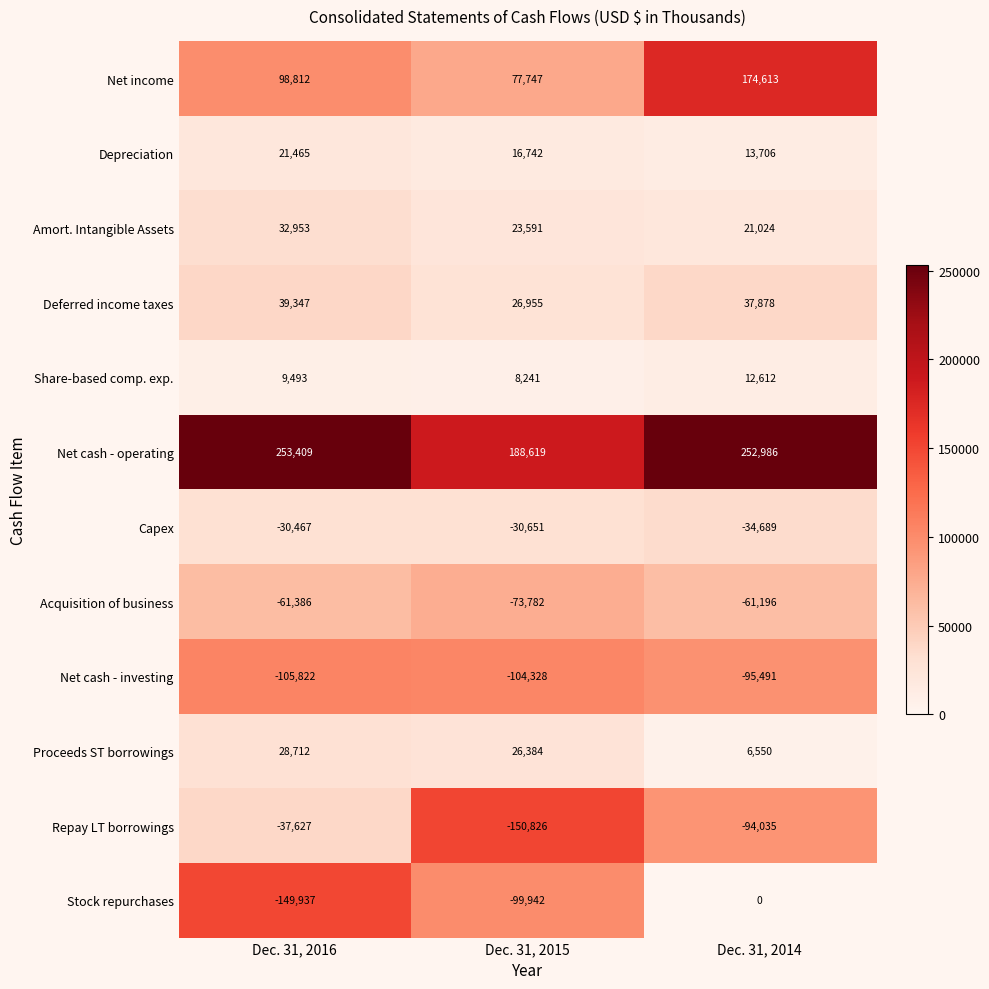

Count the number of data series in this chart.

12